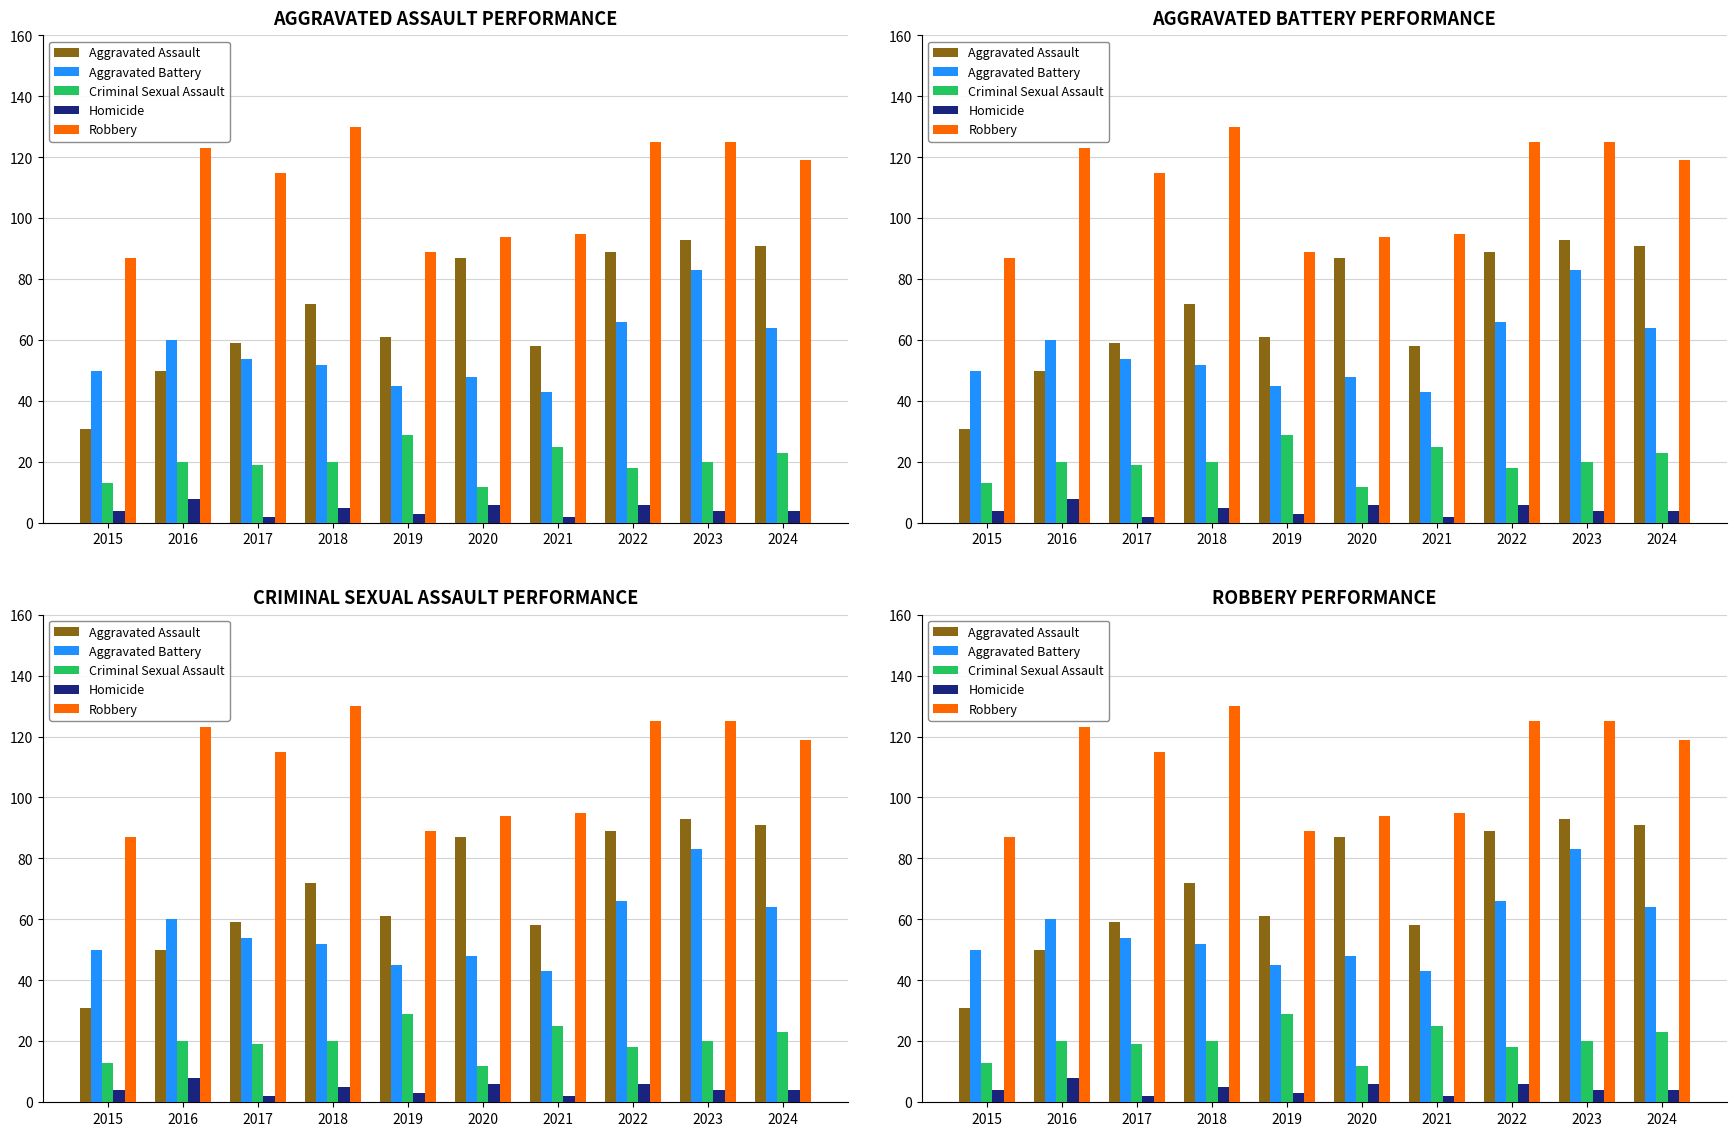

The value of Aggravated Battery at 2023 is 83. True or false?

True